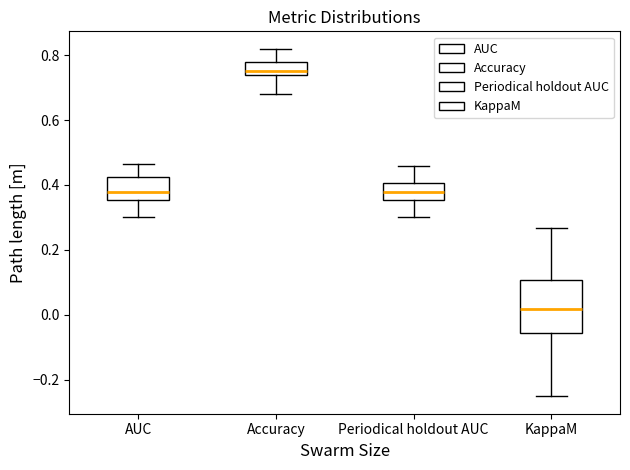

Reading left to right, transcribe this box plot: for each box, give where its median line is, the range the box spans, and where its two whiskers end, as read against the y-axis. The values are not printed on the chart, so give them approximately, as read against the axis.

AUC: median 0.38, box 0.36 to 0.42, whiskers 0.30 to 0.46
Accuracy: median 0.76, box 0.74 to 0.78, whiskers 0.68 to 0.82
Periodical holdout AUC: median 0.38, box 0.36 to 0.40, whiskers 0.30 to 0.46
KappaM: median 0.02, box -0.06 to 0.10, whiskers -0.26 to 0.26